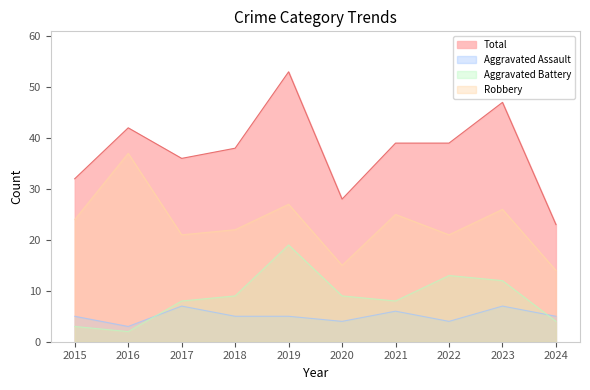

What is the total value across all series at 2021?

78